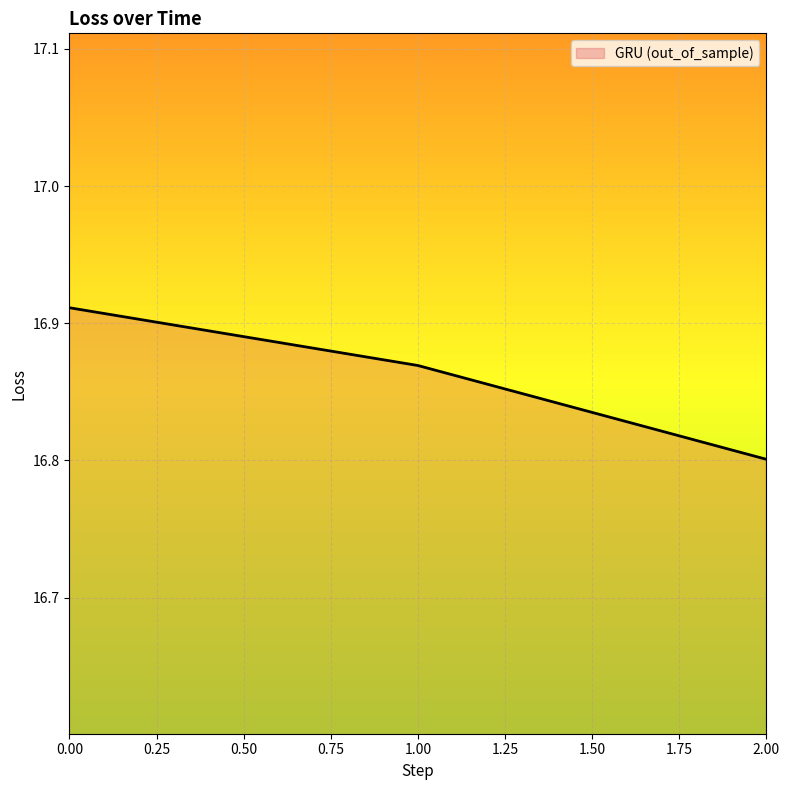

Approximately how many times larger is the value at 0.00 compared to 1.00?

1.0